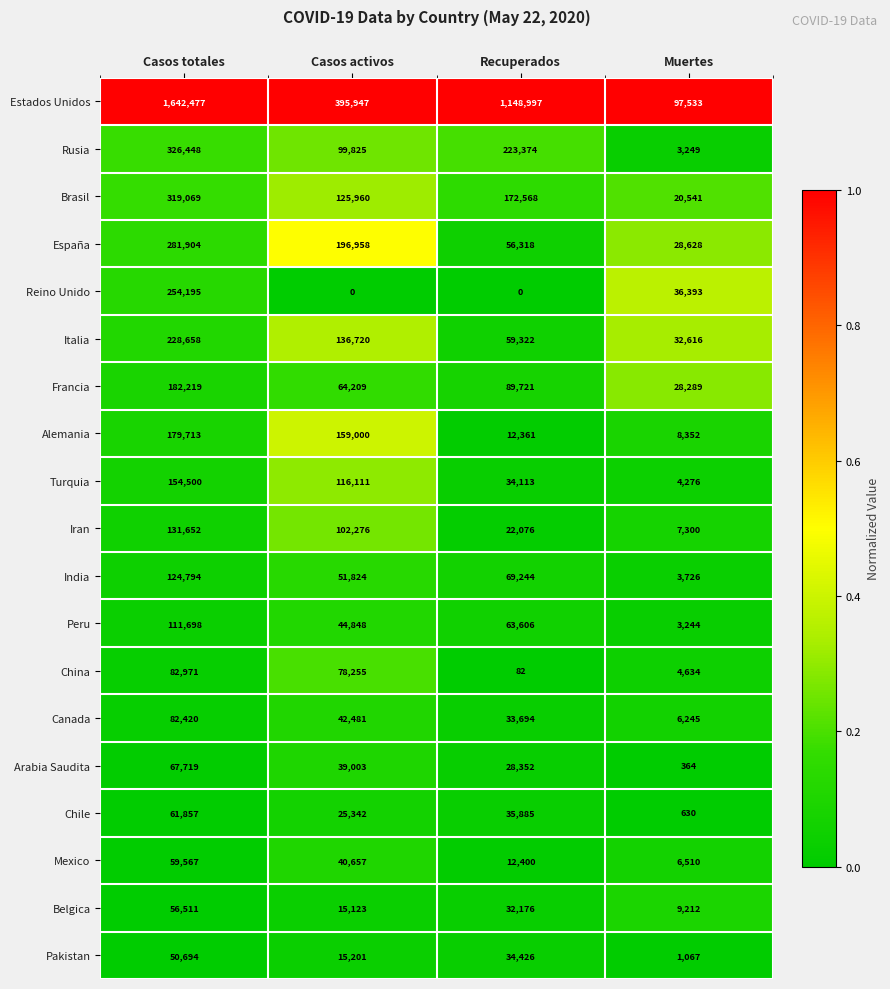

Rank the categories by Belgica value from highest to lowest.

Casos totales, Recuperados, Casos activos, Muertes